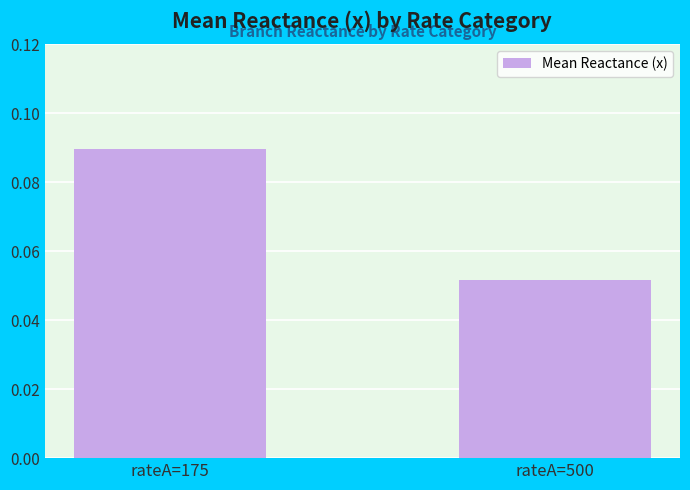

The chart shows a value of 0.0 at rateA=500. True or false?

False